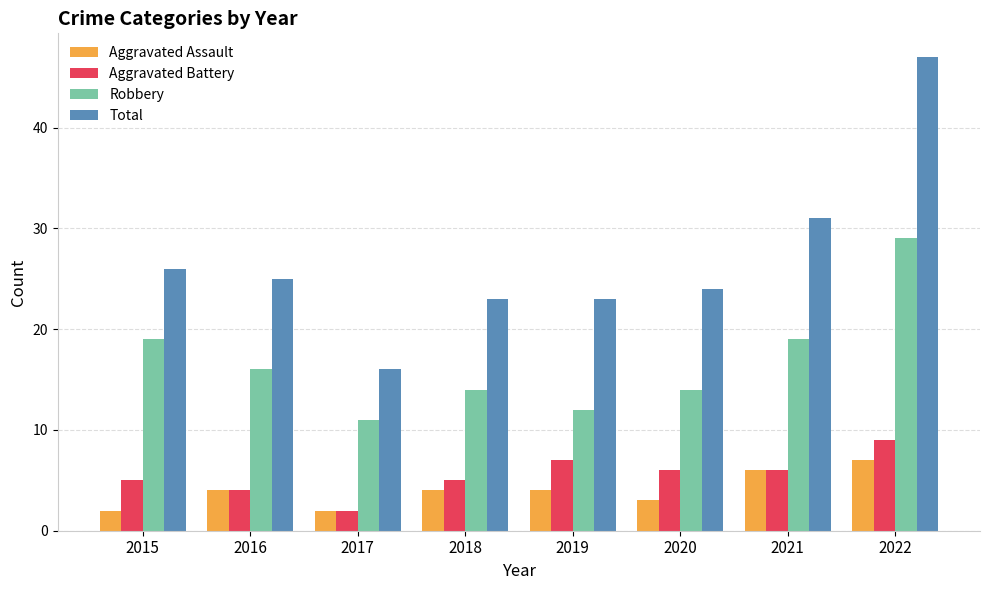

What is the sum of the Aggravated Assault values at 2022 and 2021?

13